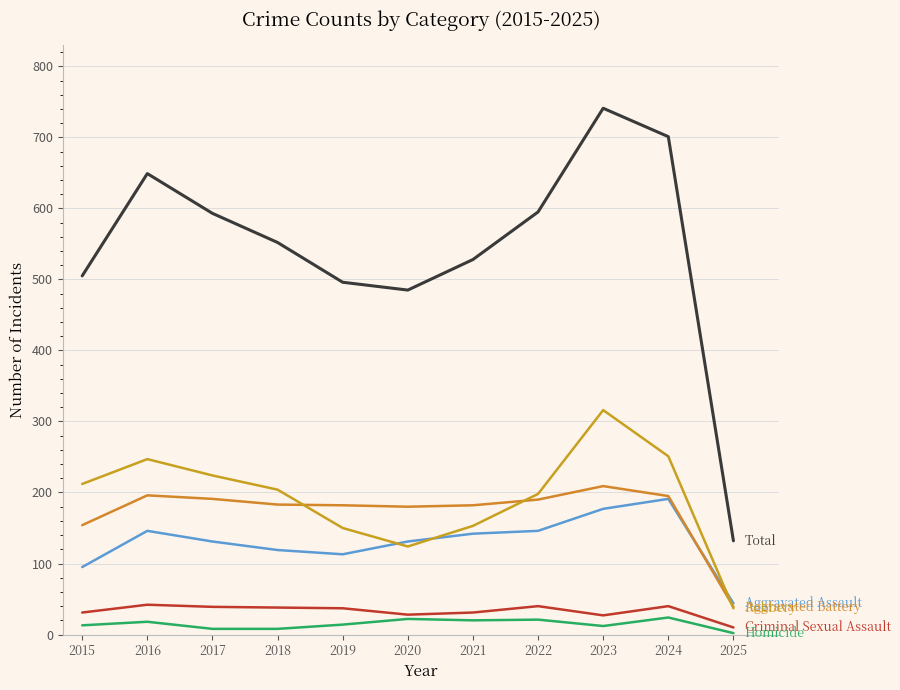

Does the chart display data point markers on the line(s)?

No